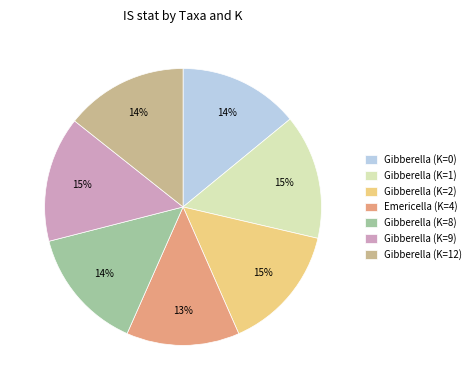

To the nearest percent, what percentage of the pie is Gibberella (K=1)?

15%